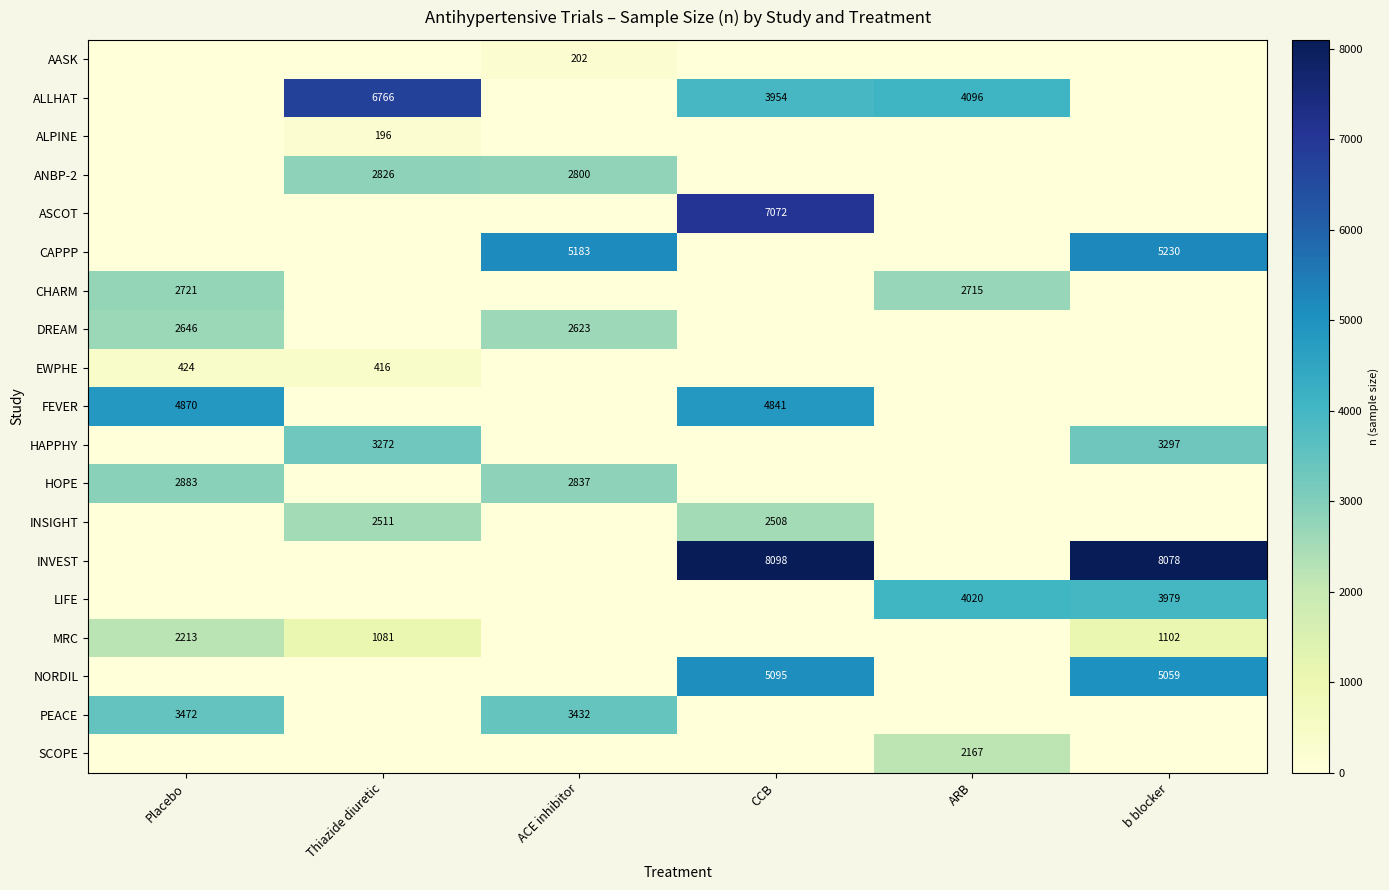

Is it true that FEVER equals 1321 at Placebo?

False